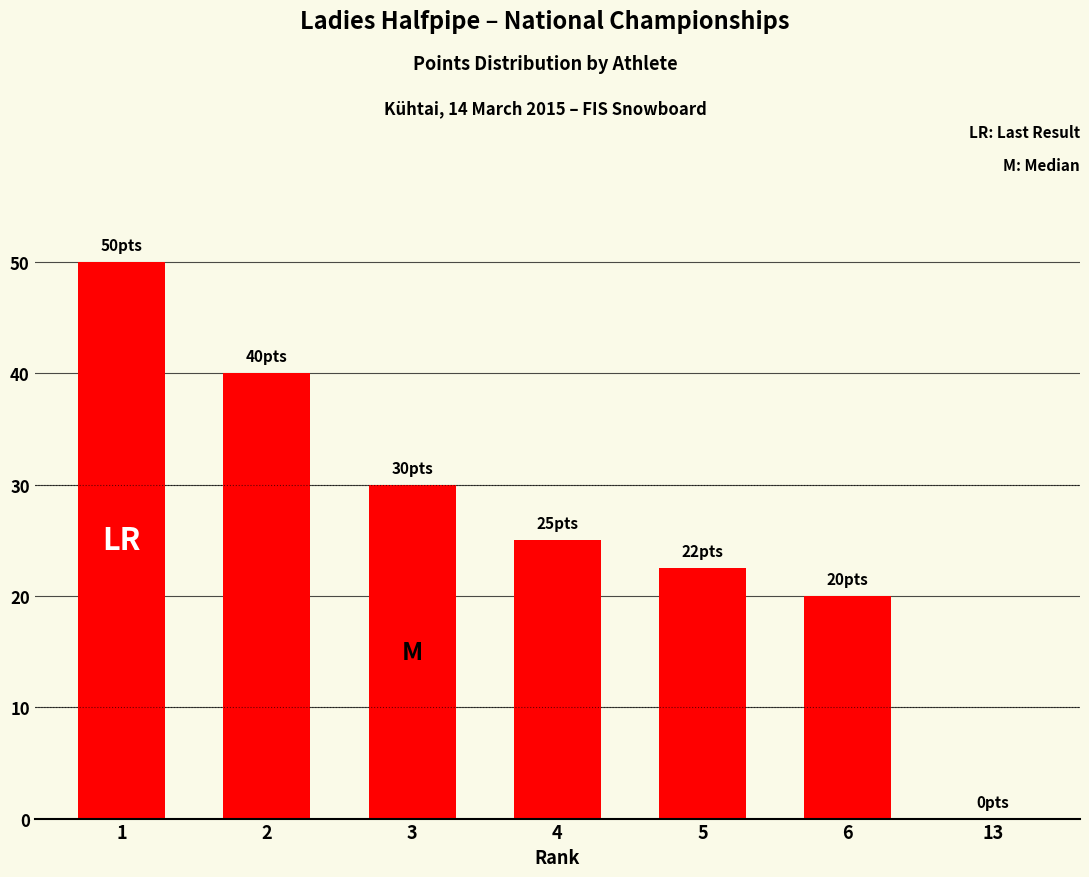

What is the greatest value displayed?

50.0